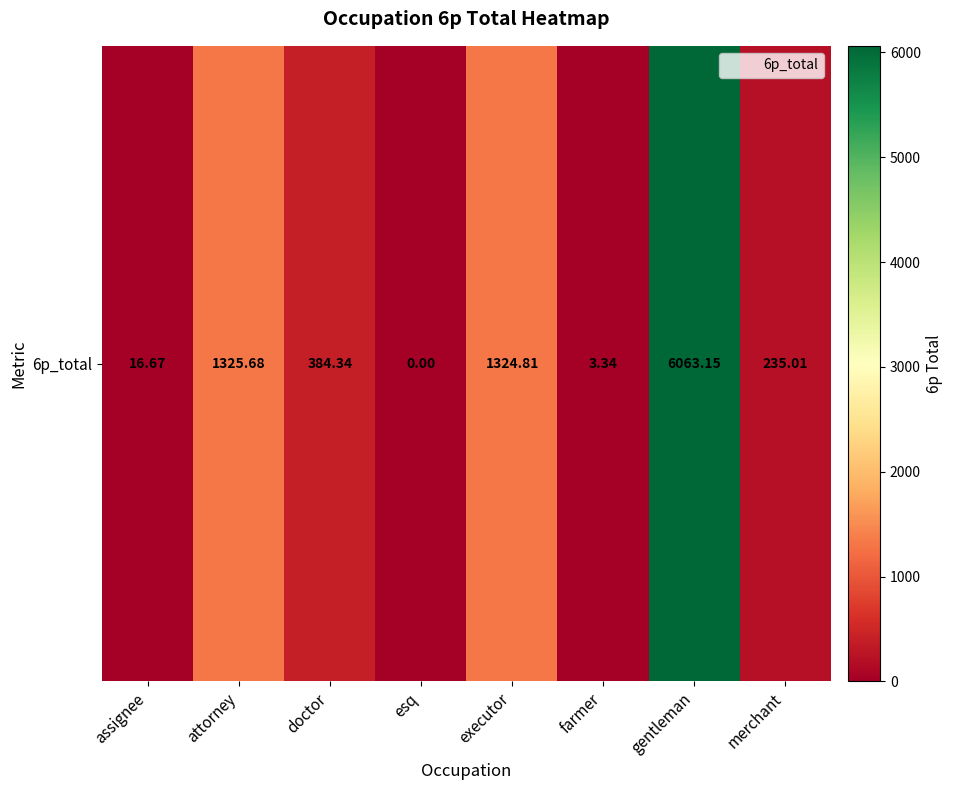

Rank the categories by value from highest to lowest.

gentleman, attorney, executor, doctor, merchant, assignee, farmer, esq